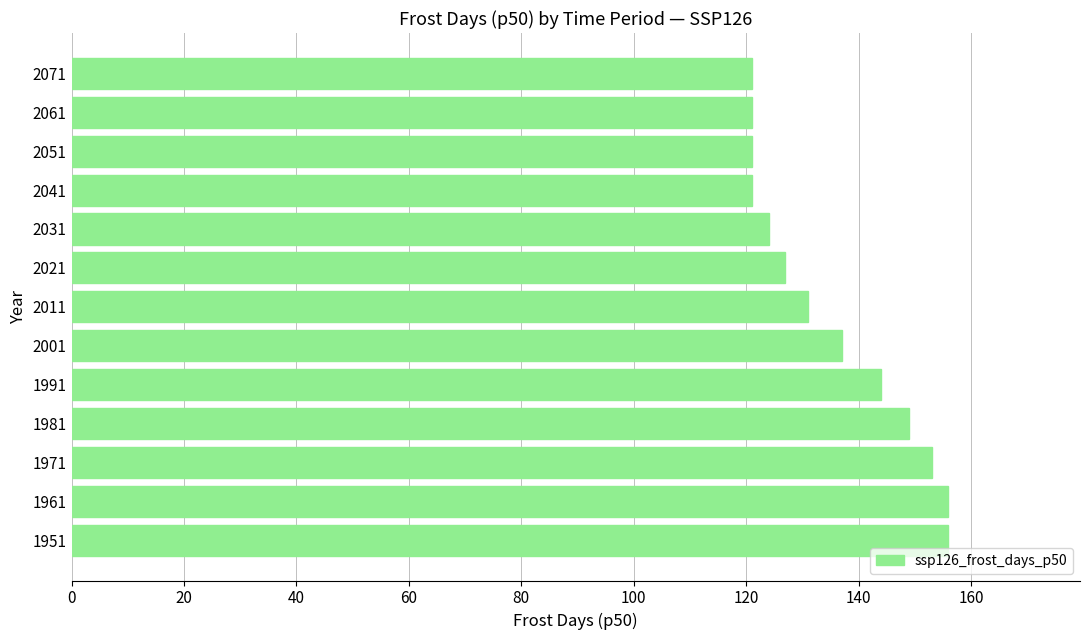

Between 1971 and 2071, which is larger?

1971